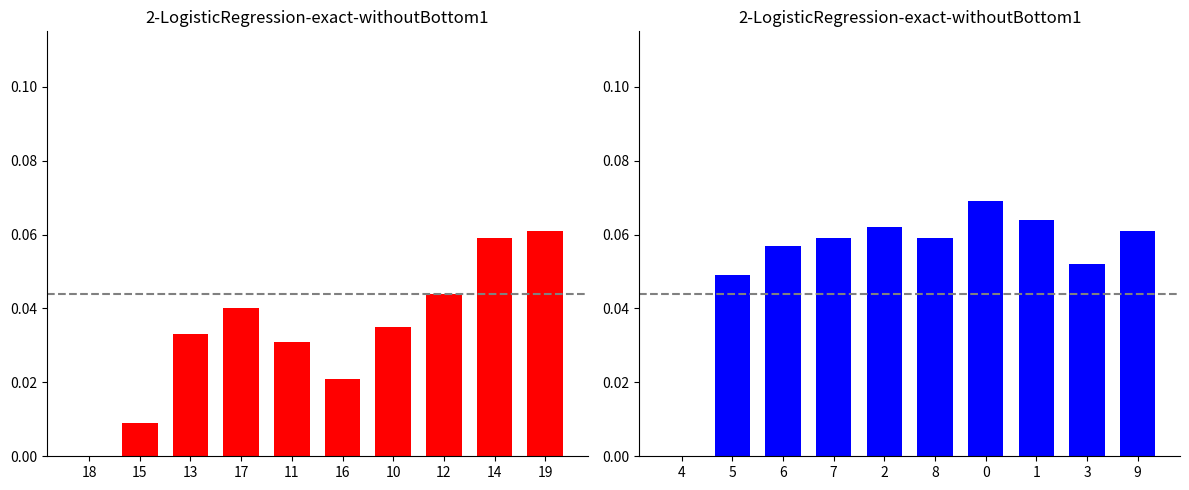

How many groups of bars are there?

10